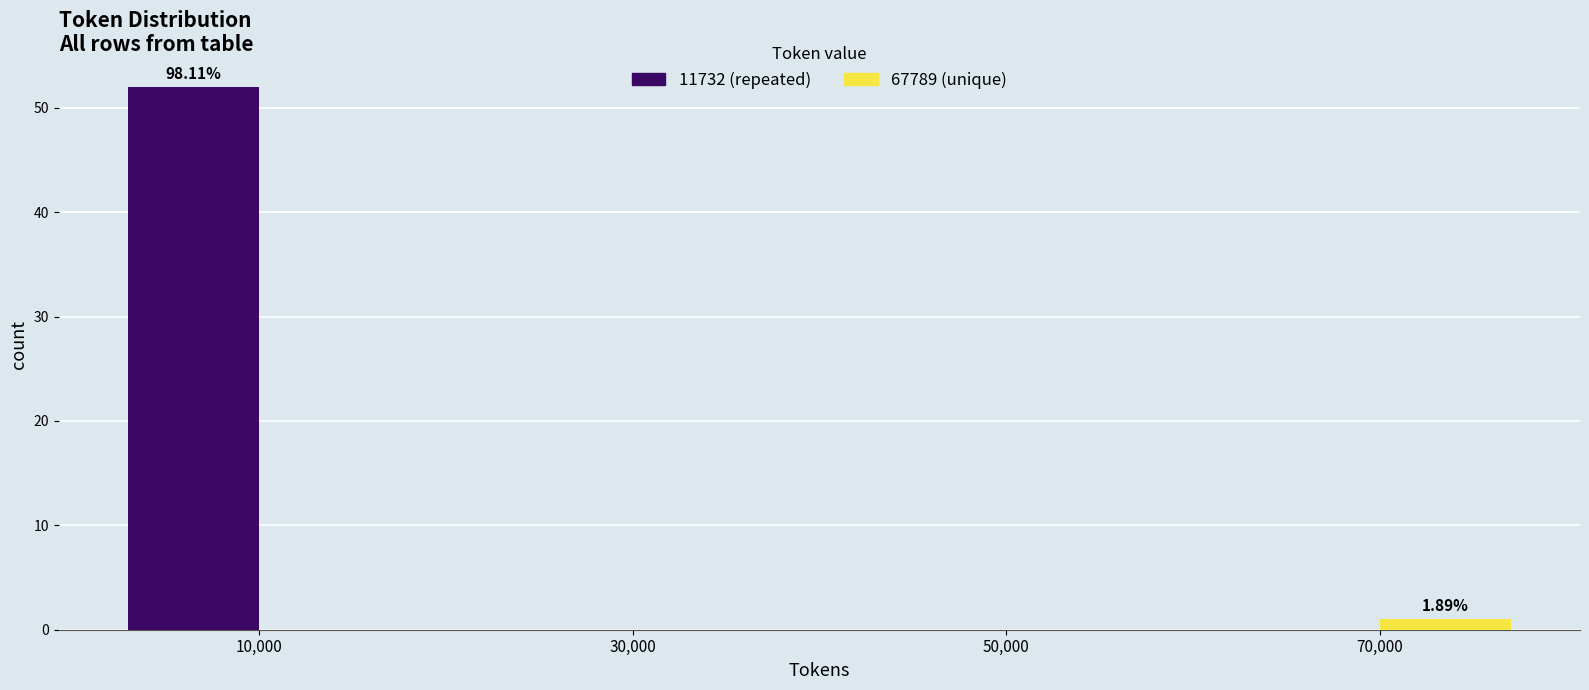

In the 11732 (repeated) series, which range on the x-axis has the tallest bar?

0 to 20000